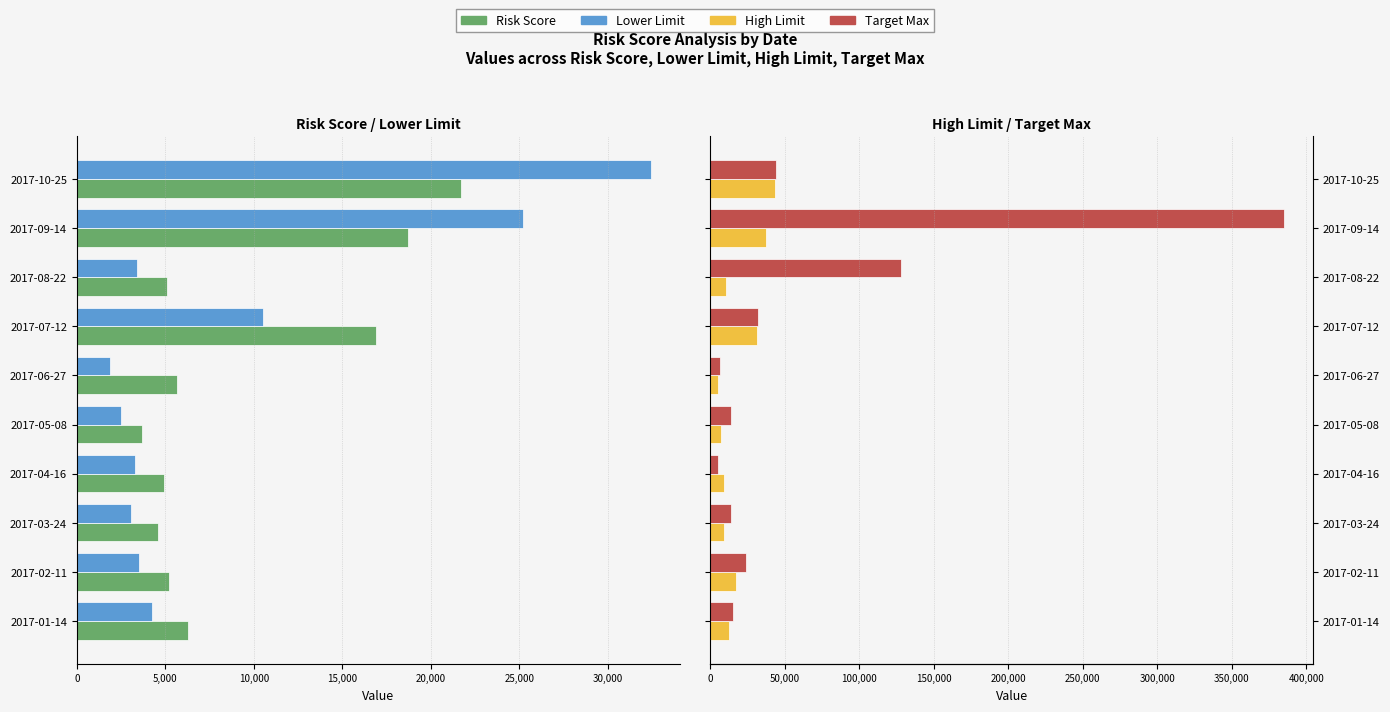

The value of High Limit at 2017-06-27 is 1445. True or false?

False